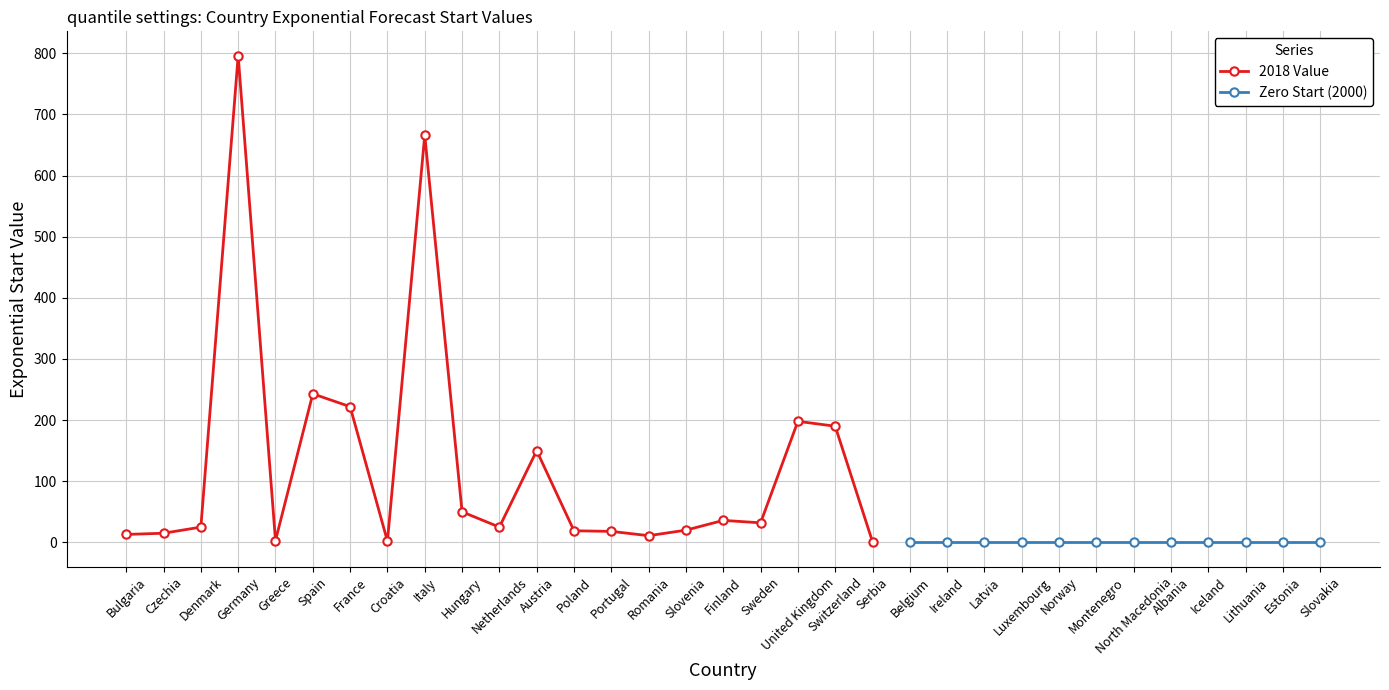

List the labels in order of value, largest first.

Germany, Italy, Spain, France, United Kingdom, Switzerland, Austria, Hungary, Finland, Sweden, Denmark, Netherlands, Slovenia, Poland, Portugal, Czechia, Bulgaria, Romania, Greece, Croatia, Serbia